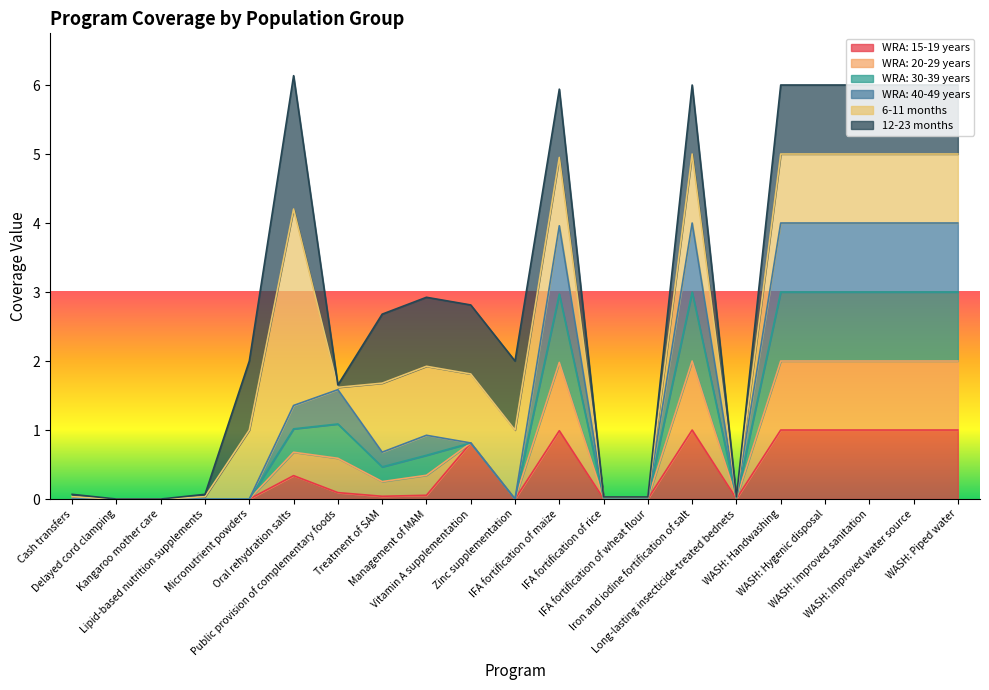

What position from the left is Zinc supplementation?

11